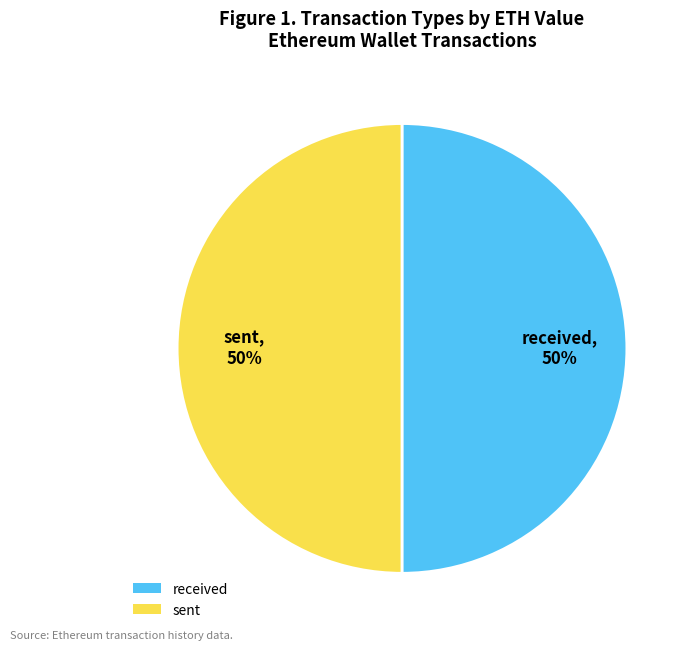

To the nearest percent, what portion does received represent?

50%